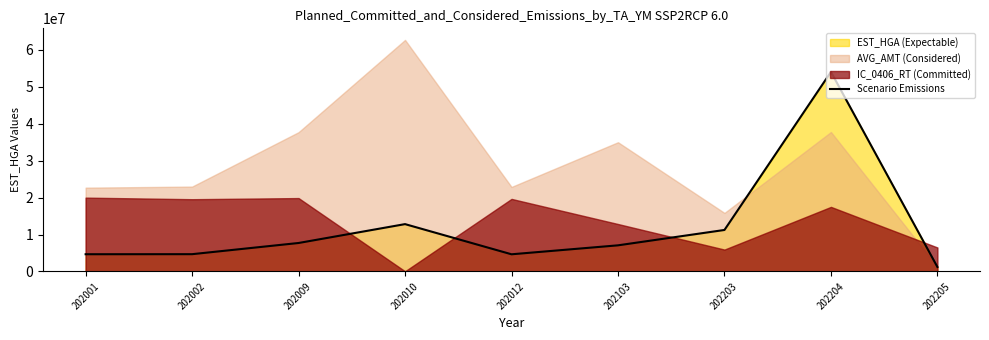

What is the difference between the maximum and minimum values?

52828578